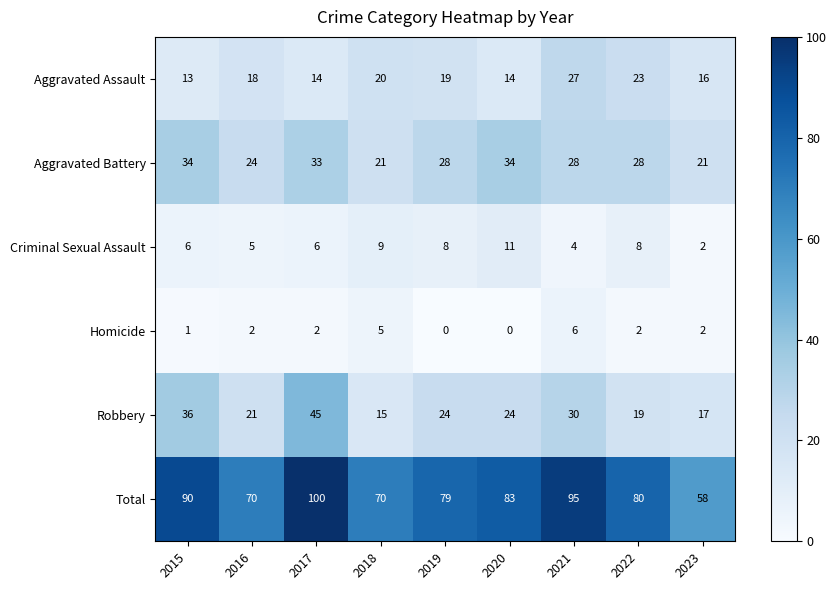

What value does the Robbery series have at 2016, to the nearest 10?

20